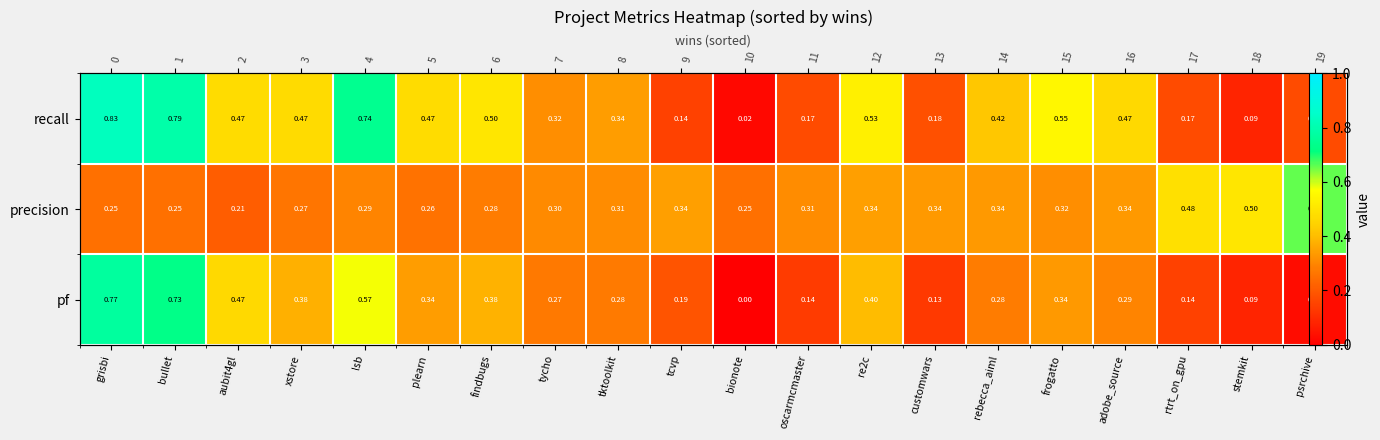

How many series are shown in this chart?

3